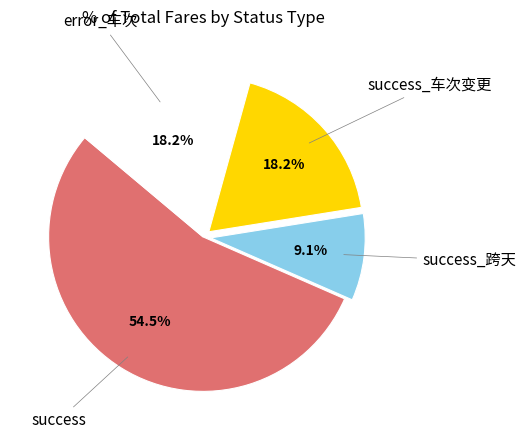

To the nearest percent, what is the average slice percentage?

25%